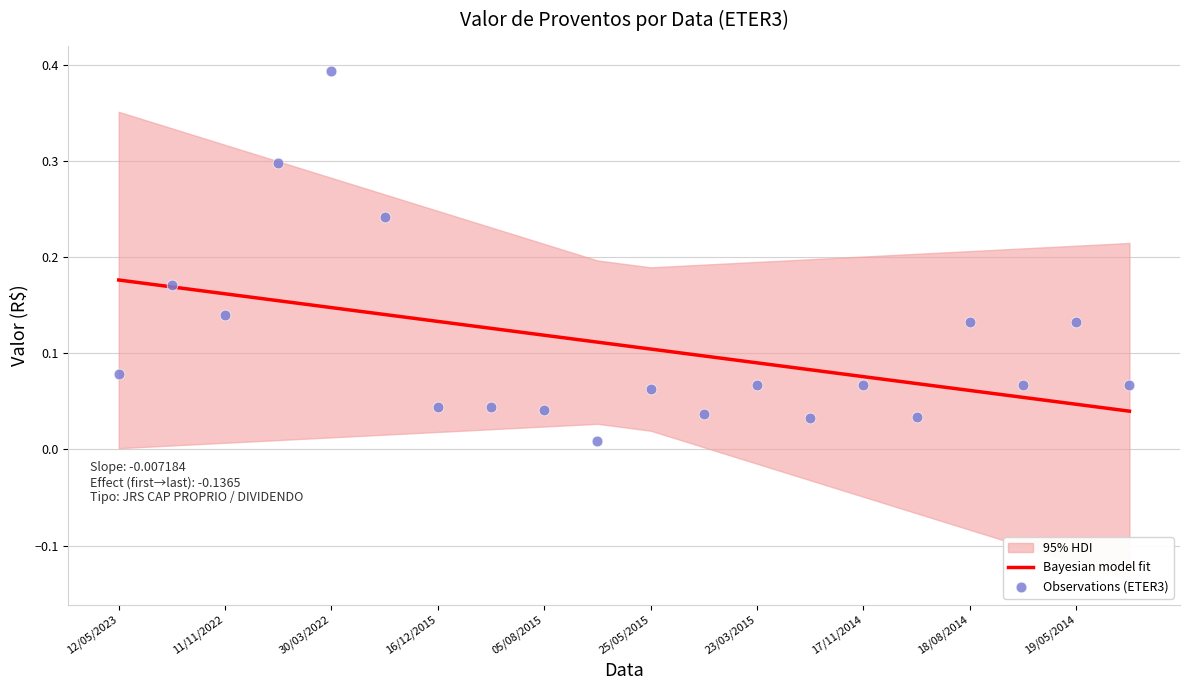

Which series has the largest Y range (max minus min)?

Observations (ETER3)